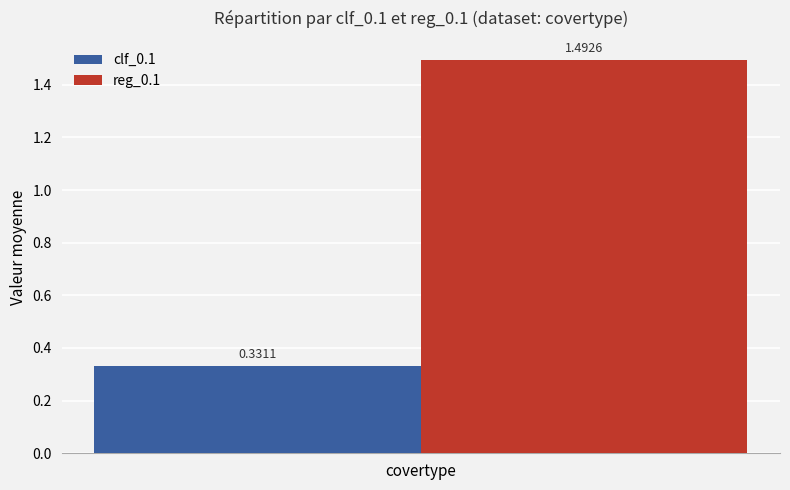

What is the spread (max minus min) of values at covertype?

1.2